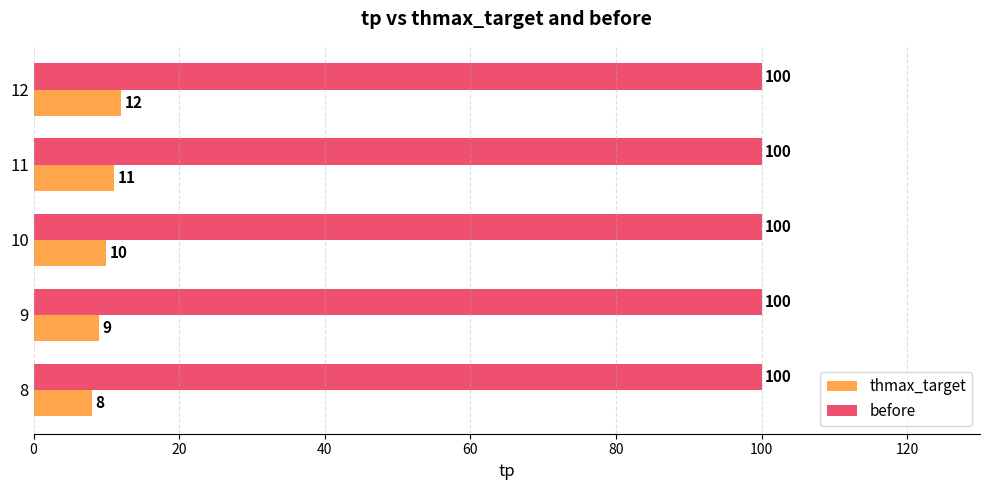

Which series has the widest spread of values?

thmax_target